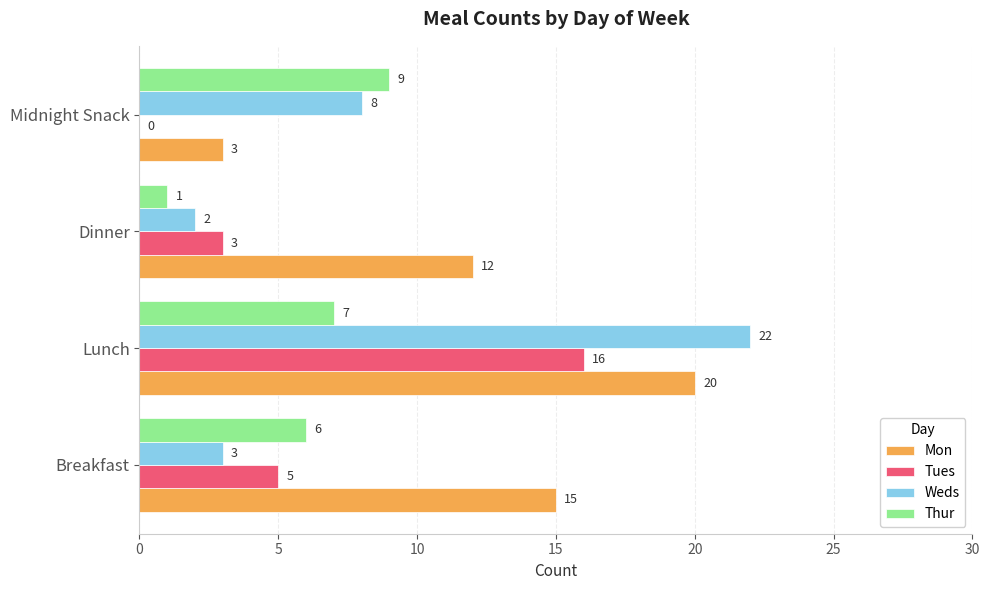

The Weds series shows 15 at Lunch. True or false?

False